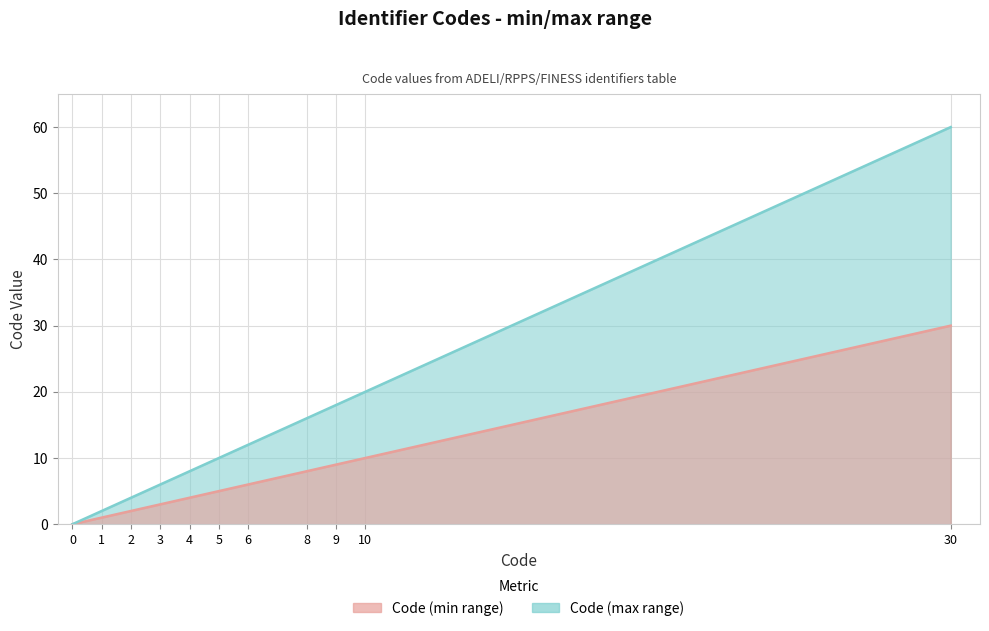

True or false: Code (min range) and Code (max range) cross at least once.

False